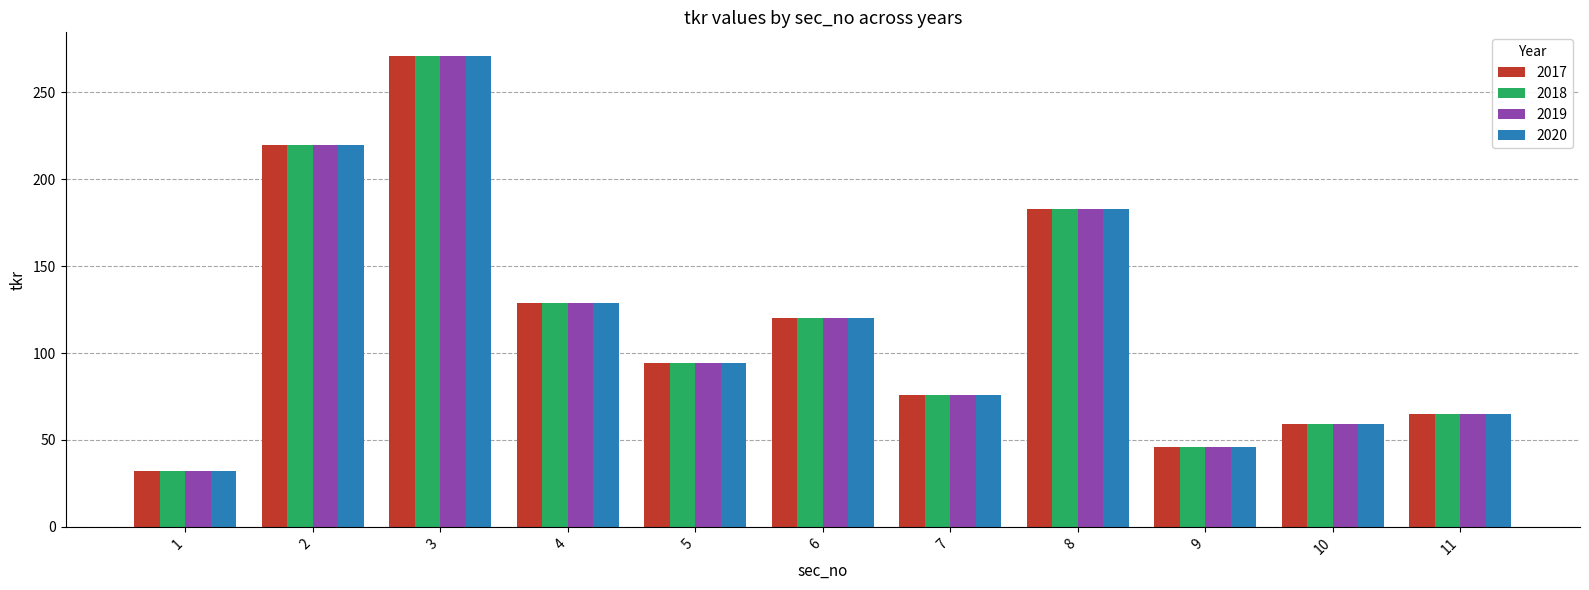

How many values in the 2018 series are below 94?

5